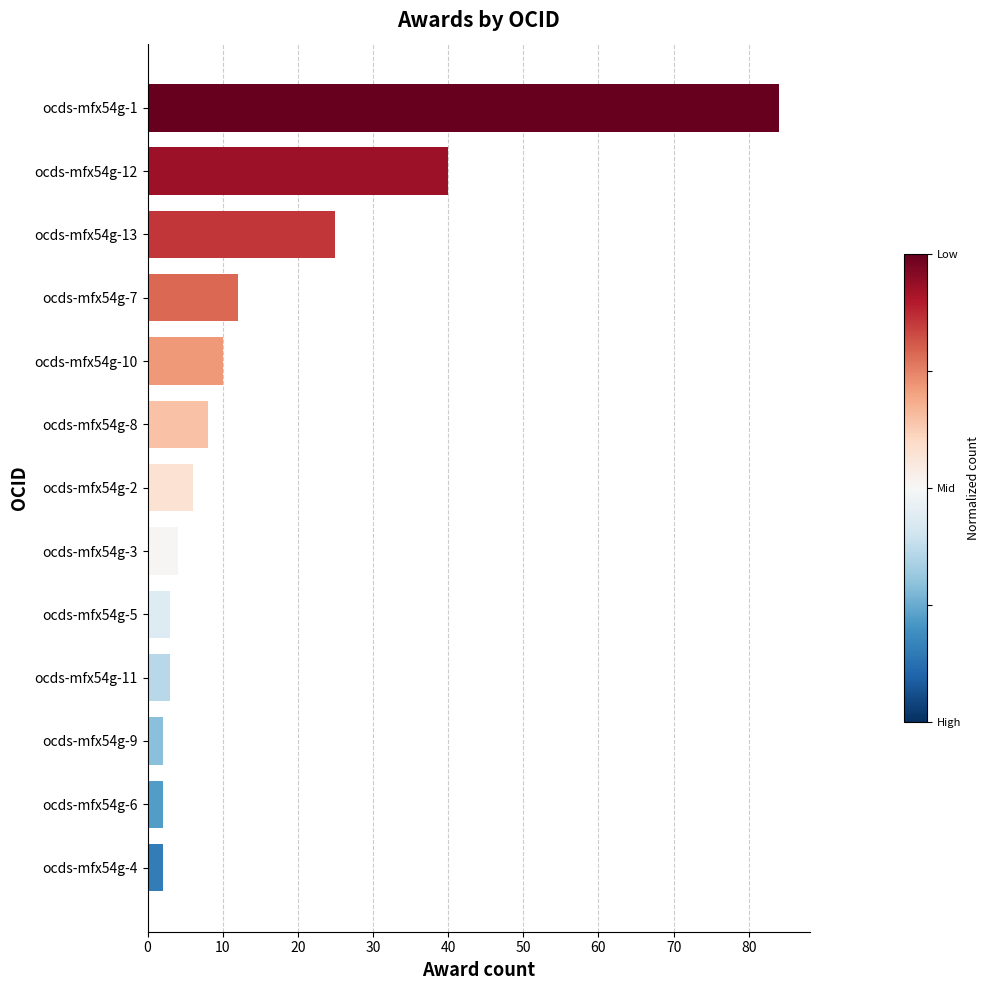

At which label is the value closest to 43?

ocds-mfx54g-12